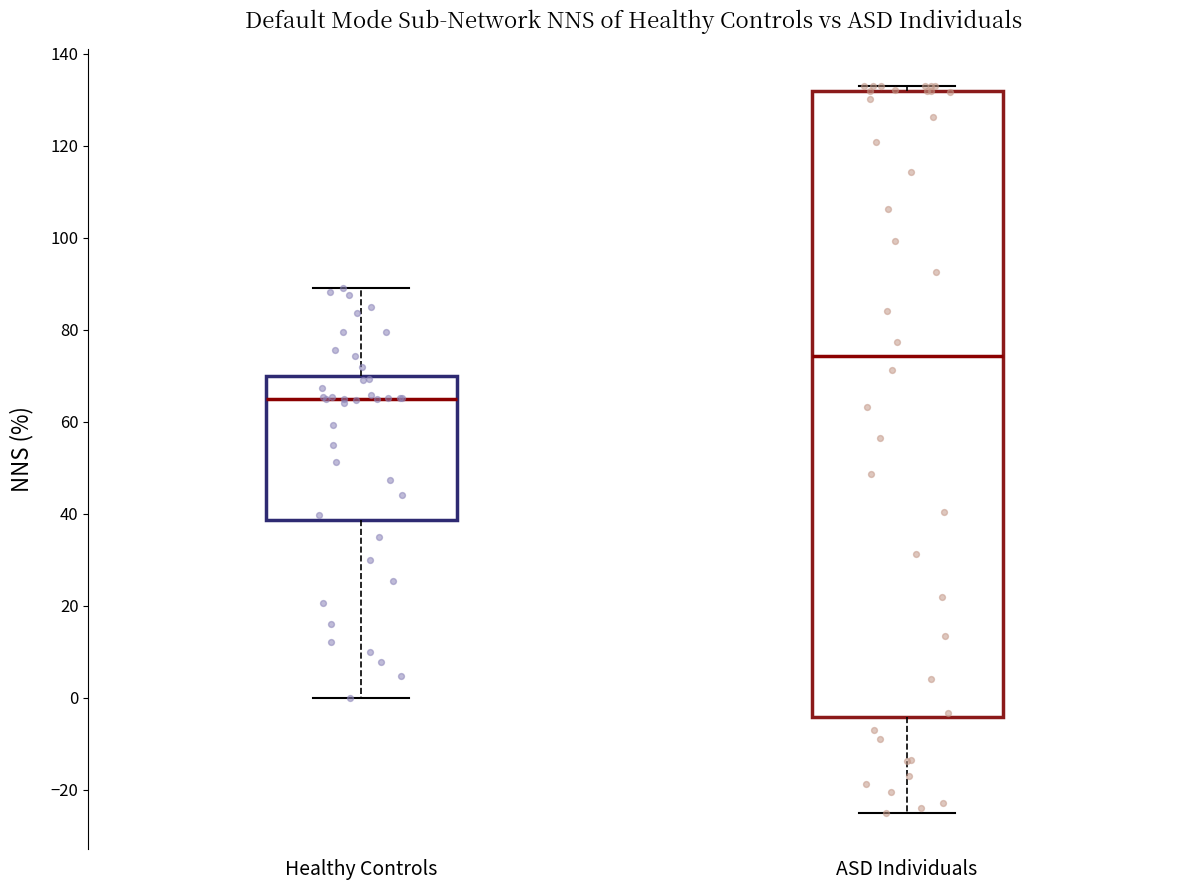

Which box has the highest median line?

ASD Individuals